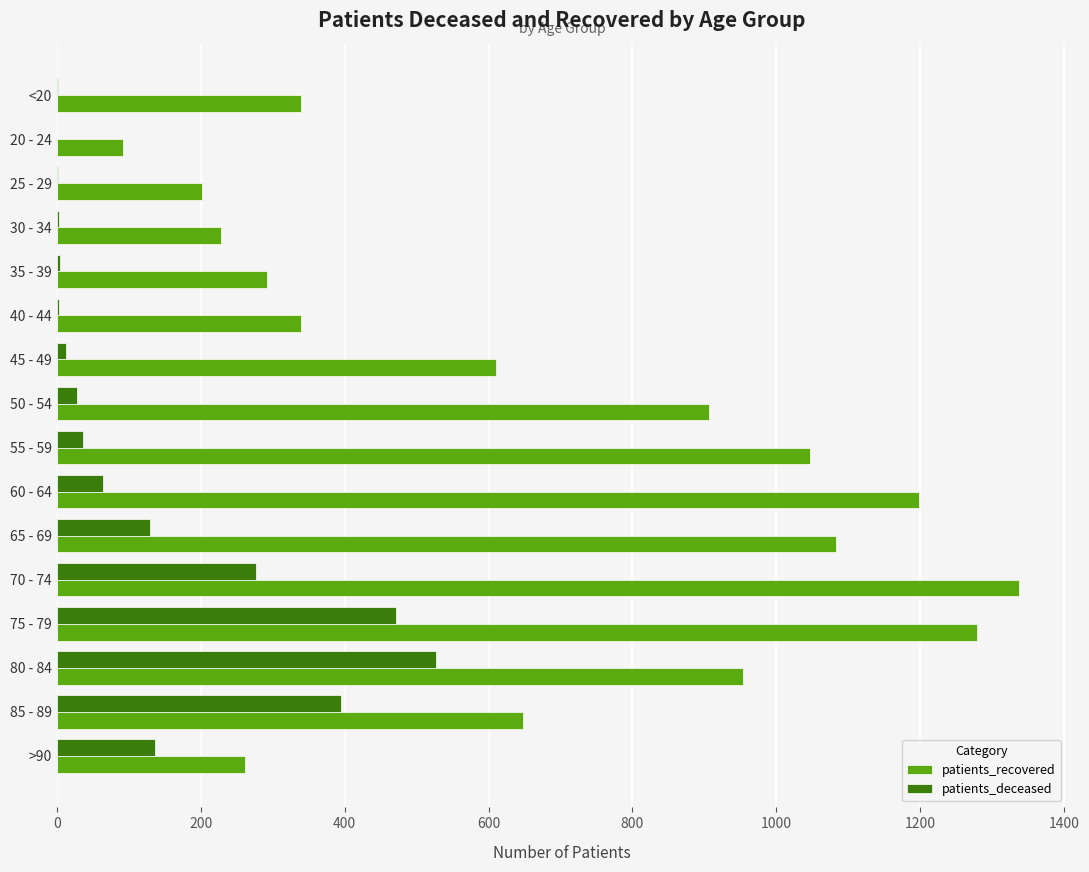

How many distinct data groups are displayed?

2